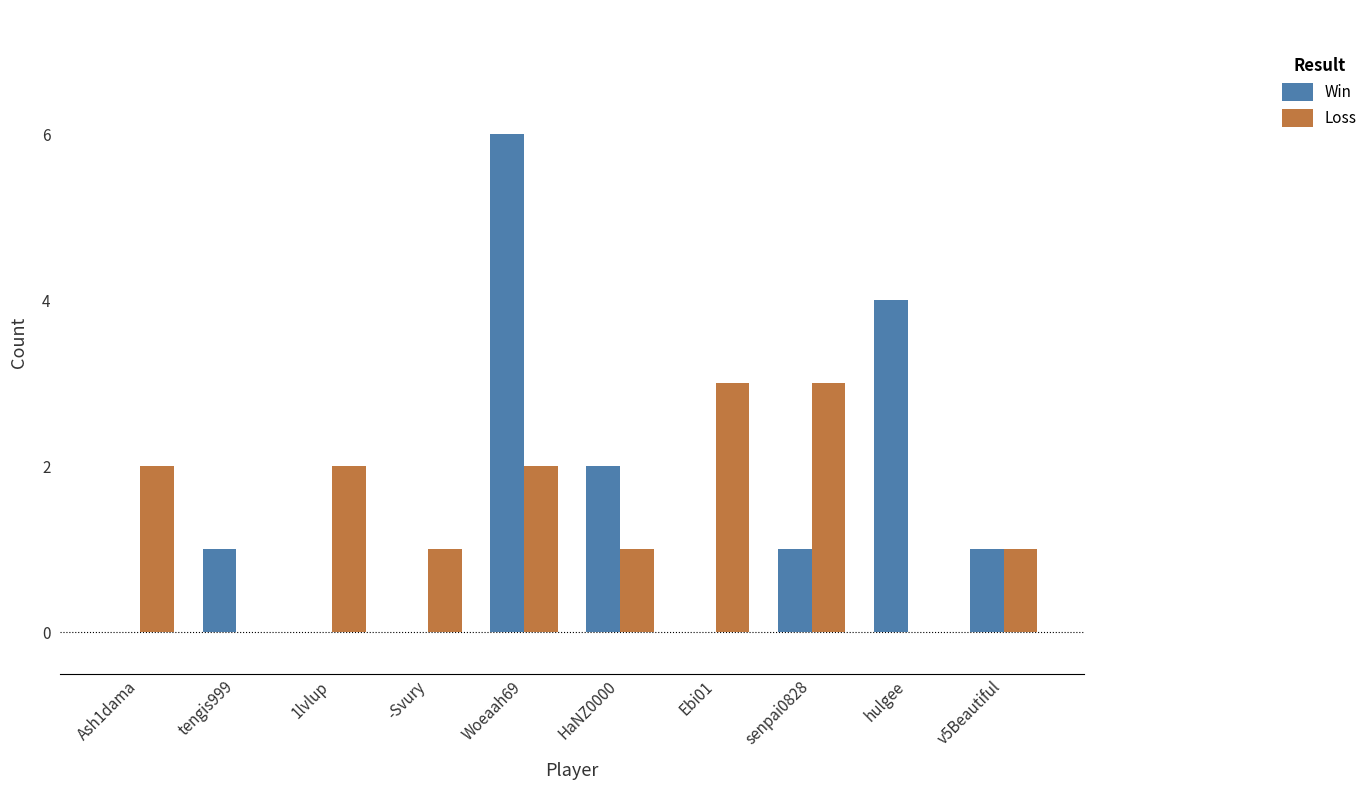

How many Loss values are between 1 and 2?

6